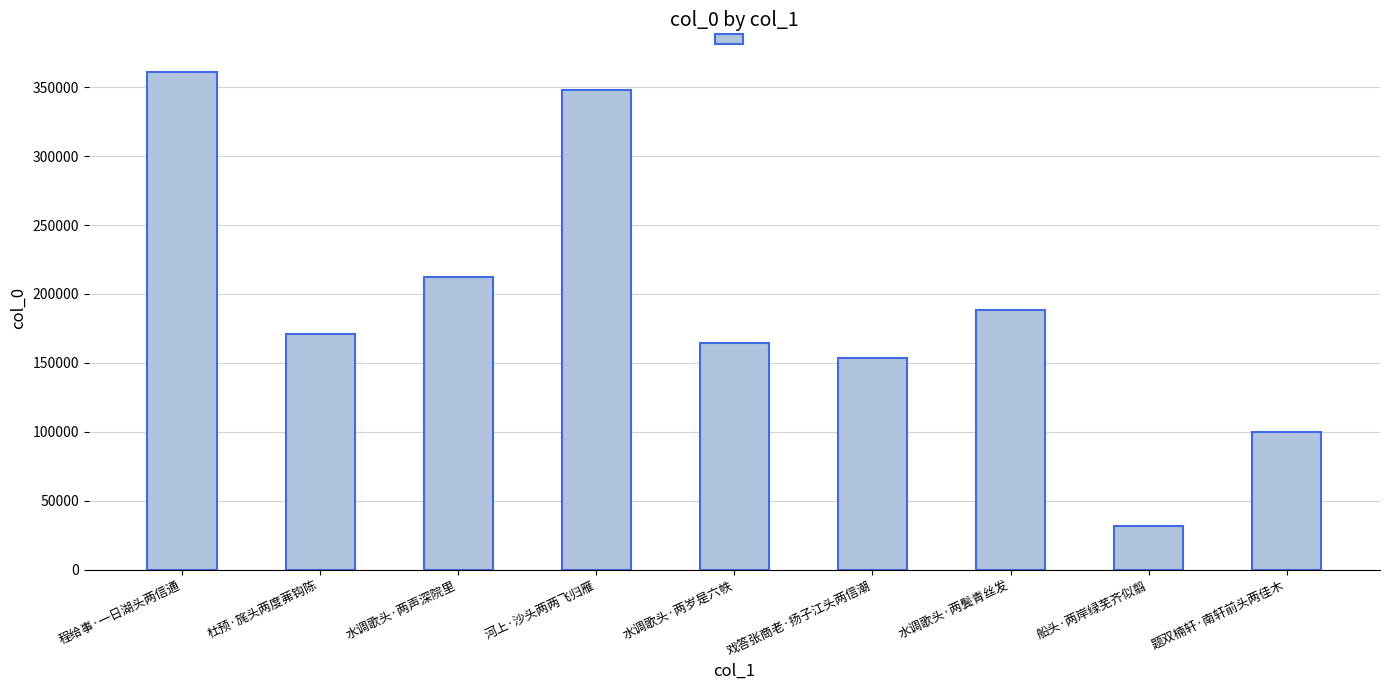

Which has a higher value, 船头·两岸绿芜齐似翦 or 戏答张商老·扬子江头两信潮?

戏答张商老·扬子江头两信潮